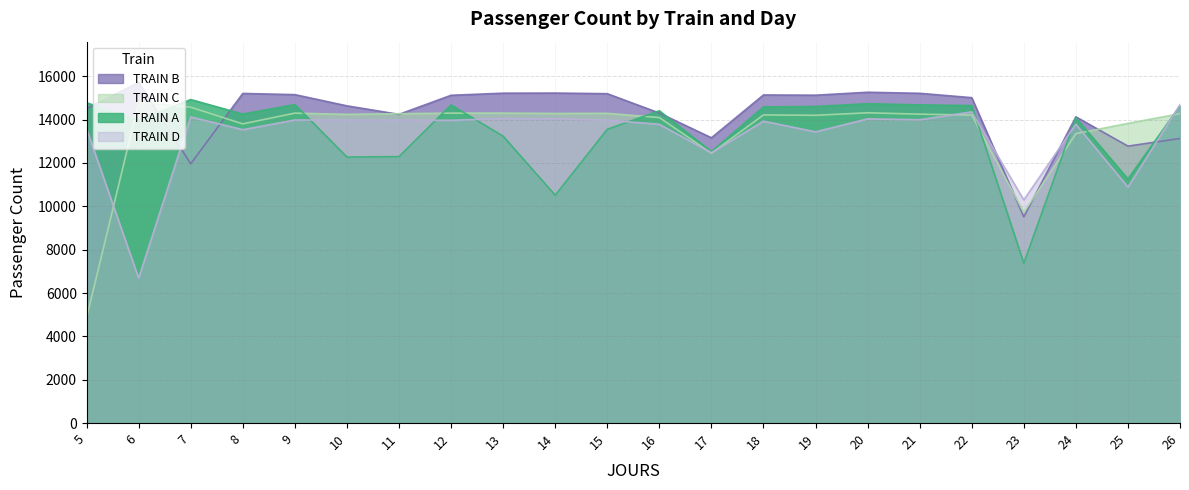

Reading left to right, extract all data points from this chart.

TRAIN A: 14777	13967	14924	14255	14693	12272	12292	14679	13232	10510	13551	14409	12524	14586	14605	14732	14677	14647	7376	14082	11260	14635
TRAIN B: 14516	15709	11962	15206	15151	14634	14241	15121	15218	15223	15194	14301	13160	15136	15125	15261	15212	15011	9513	14127	12776	13127
TRAIN C: 4860	14803	14569	13802	14298	14240	14272	14298	14299	14283	14288	14094	12452	14215	14198	14314	14250	14211	9714	13351	13824	14273
TRAIN D: 13571	6686	14122	13533	13981	13976	13974	13968	14045	14036	13972	13782	12470	13926	13434	14033	13994	14354	10294	13787	10887	14690